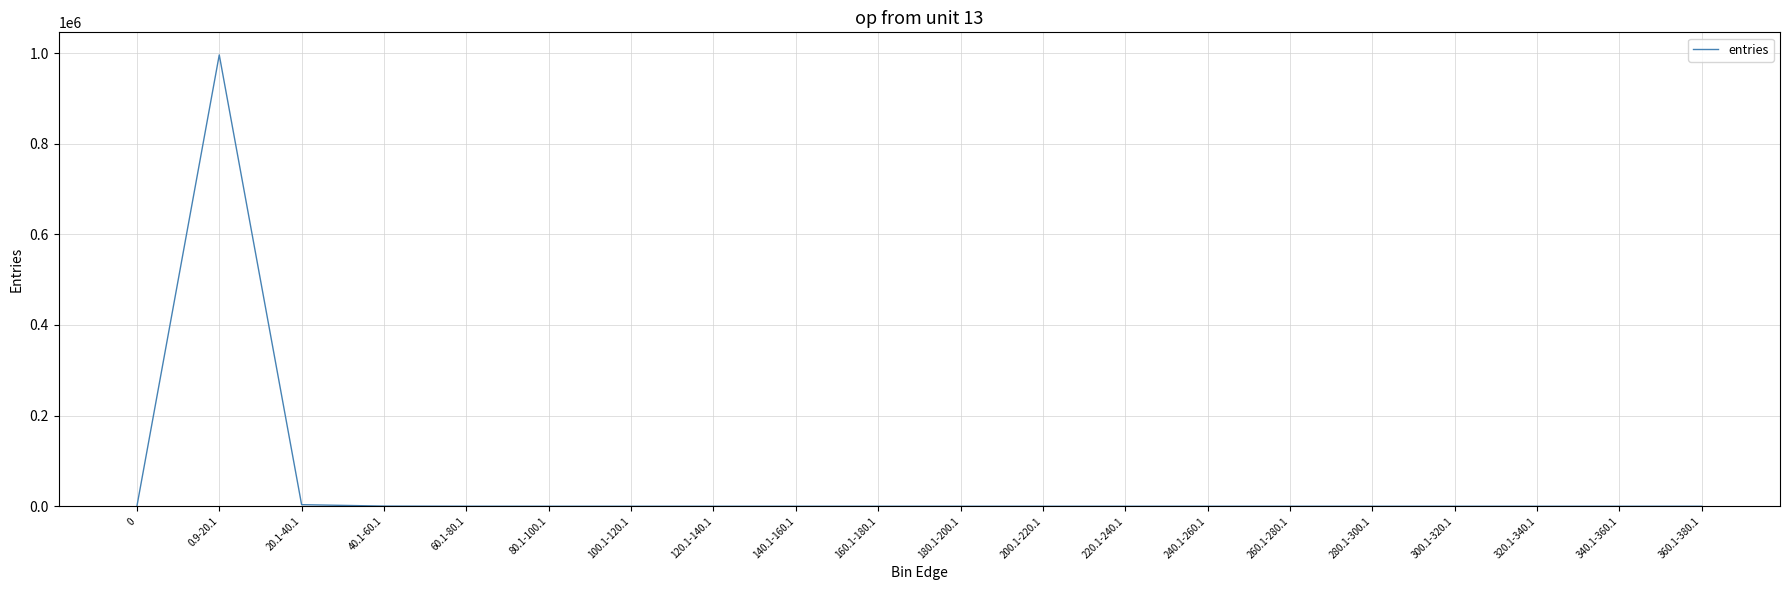

At which category does the chart reach its peak across all series?

0.9-20.1